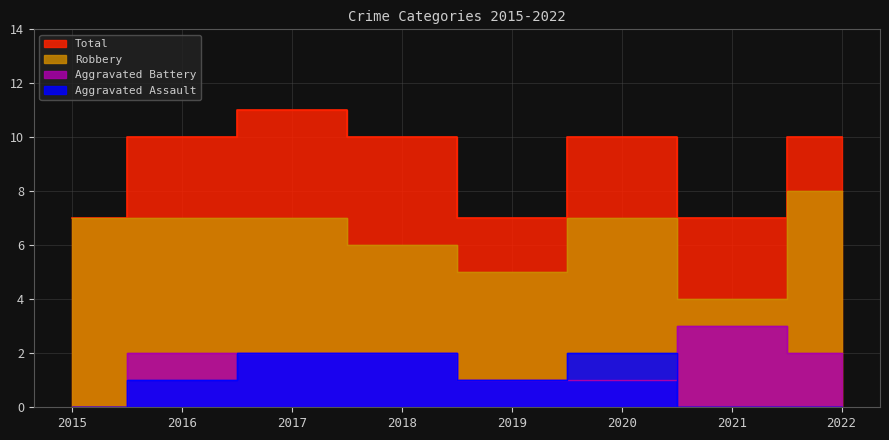

Which has a higher value, 2021 or 2020?

2020